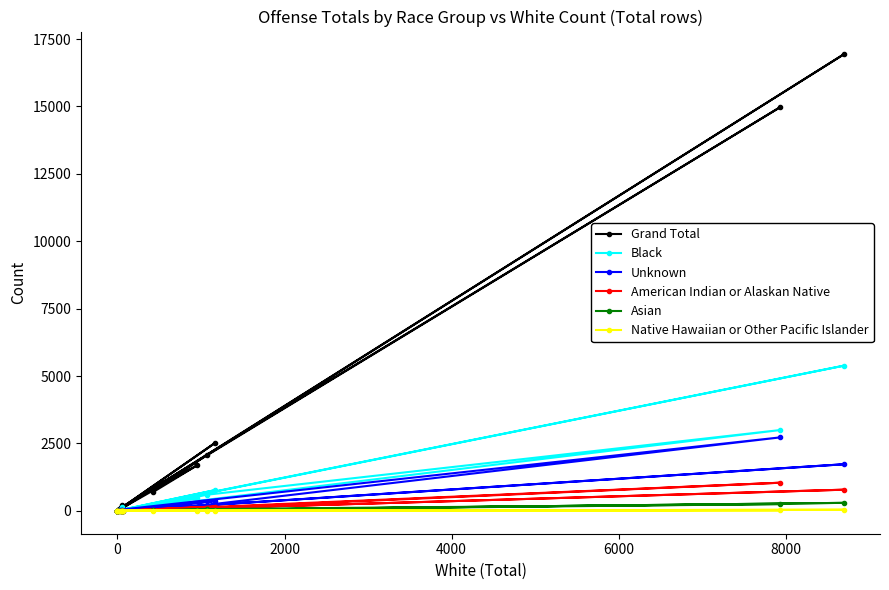

True or false: Asian has a value of 6 at 12.

False